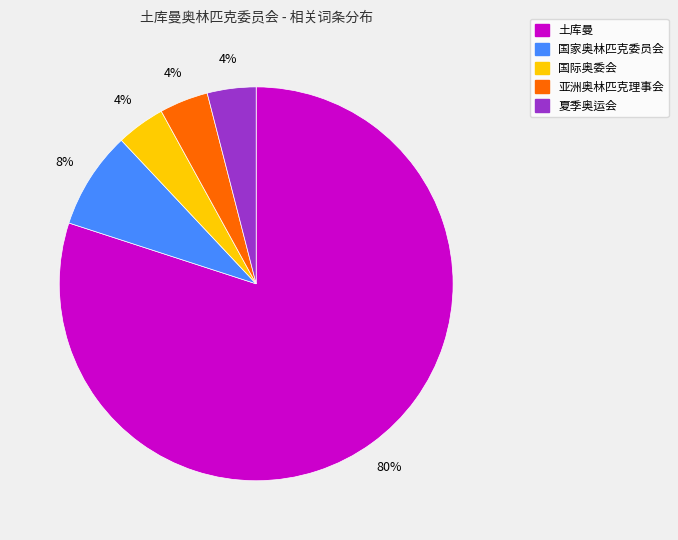

What is the majority slice?

土库曼